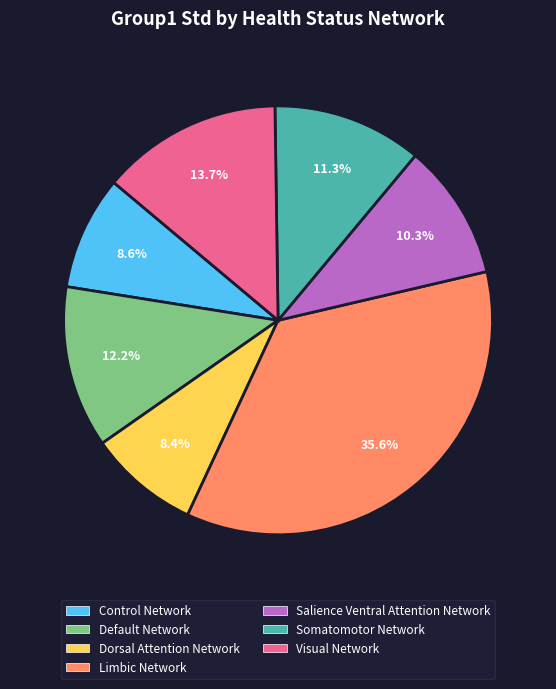

Is there any slice that represents more than half of the pie?

No